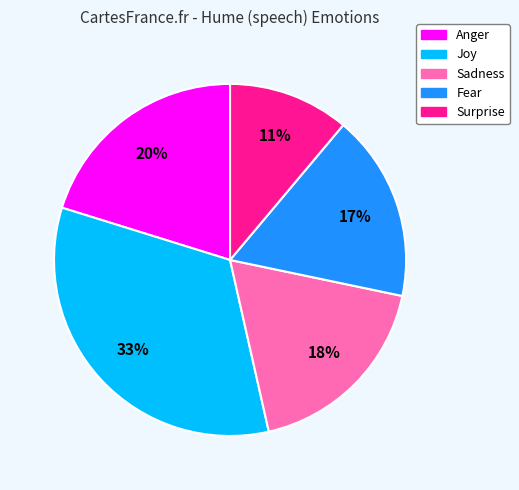

Is it true that Fear is 26% of the pie?

False